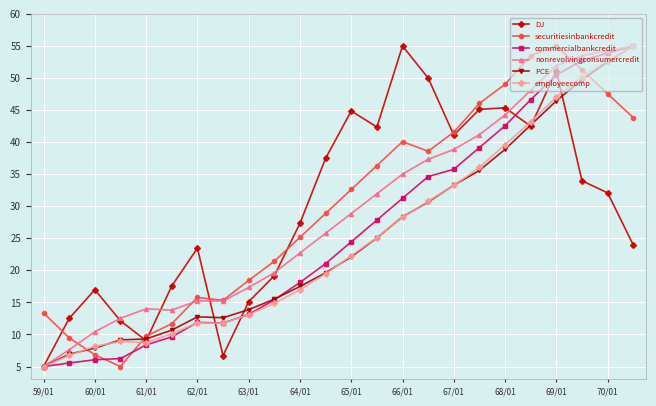

True or false: DJ has more than 0 interior local peaks.

True